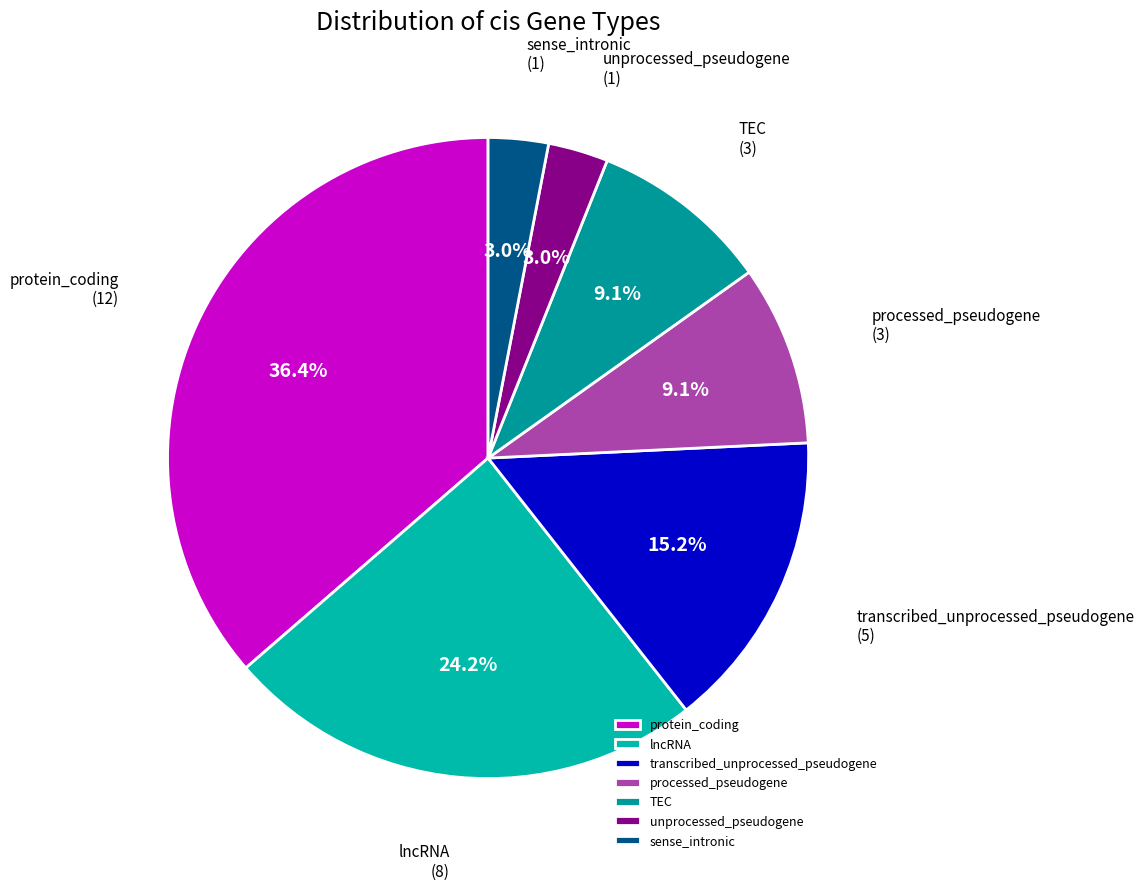

To the nearest percent, what is the combined percentage of unprocessed_pseudogene and transcribed_unprocessed_pseudogene?

18%